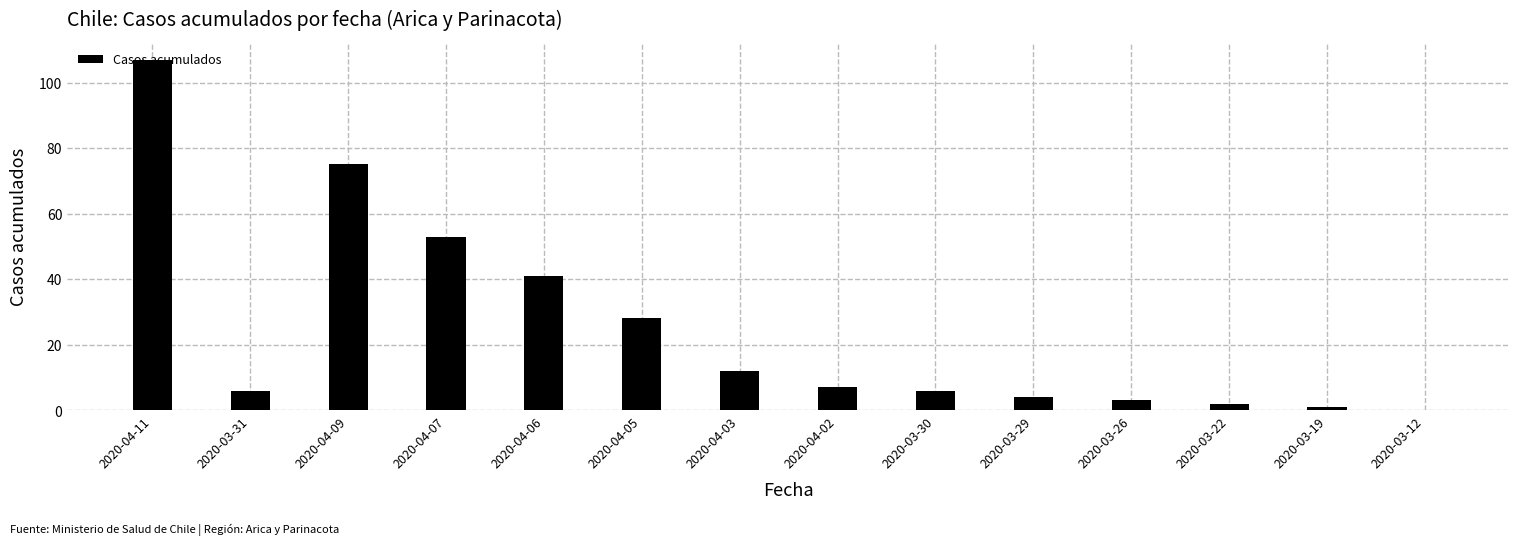

How many positive values are there?

13